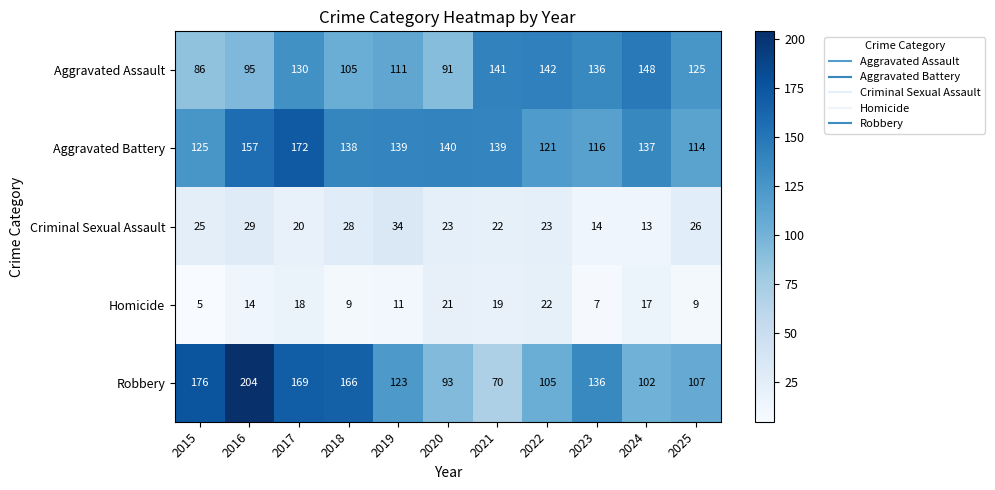

How many series are shown in this chart?

5